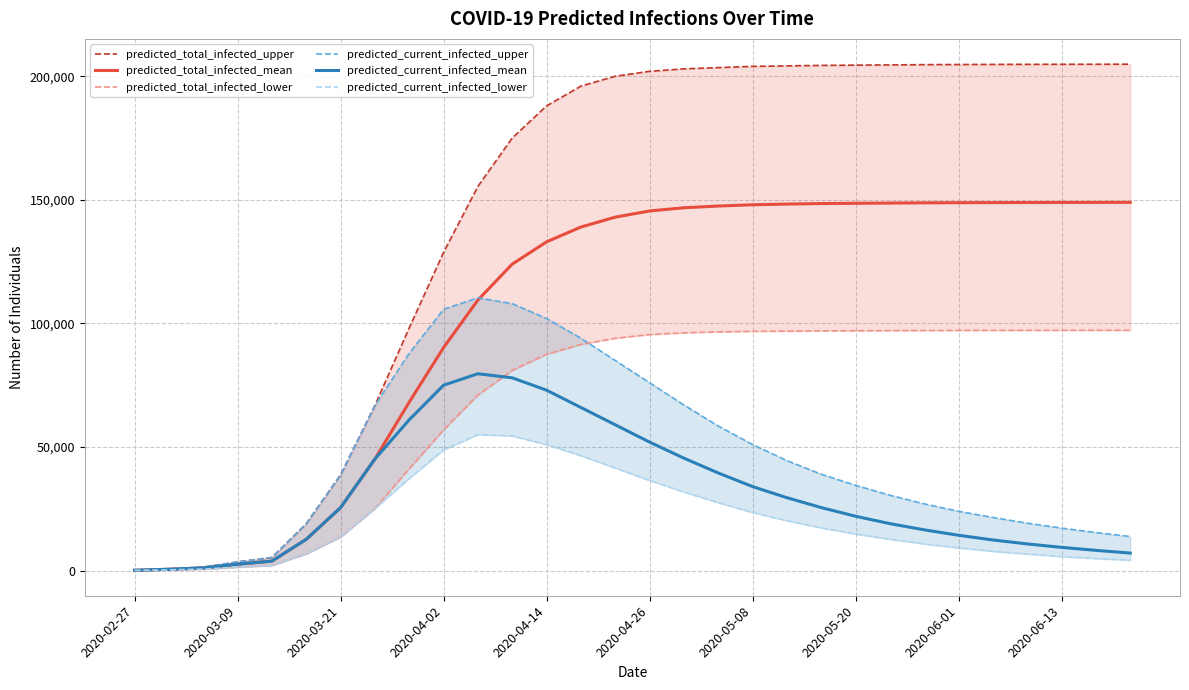

What is the value of the predicted_total_infected_upper point at the 24th from the left?

204700